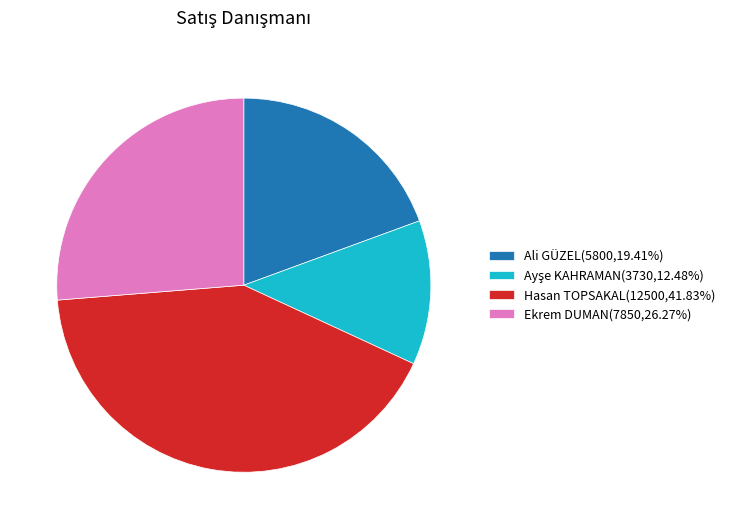

Does any single category account for the majority?

No